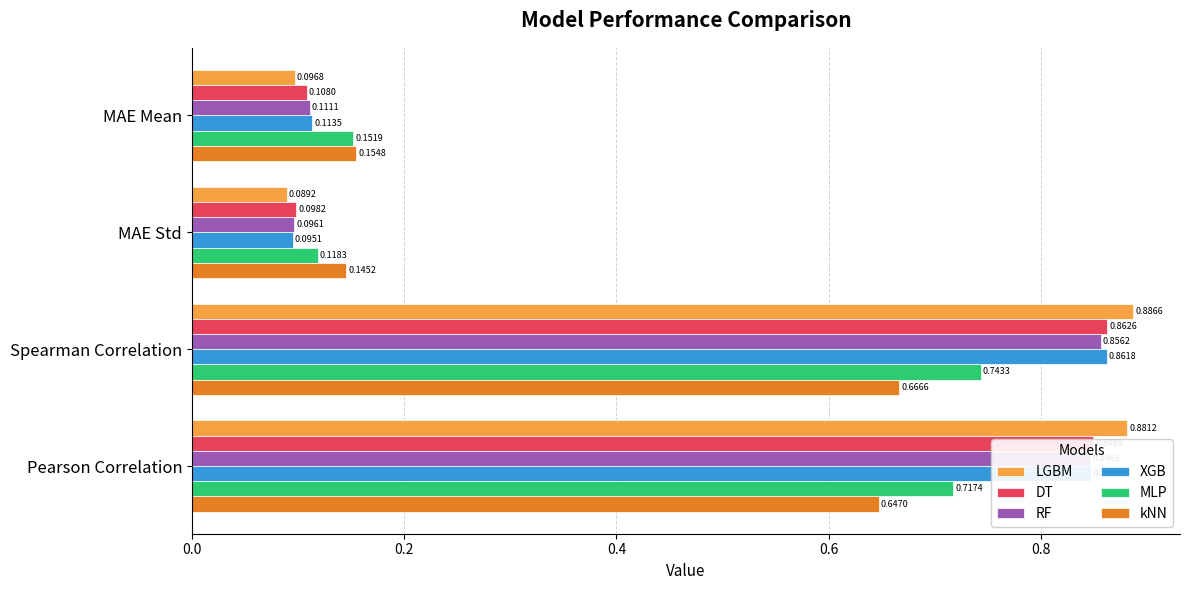

Which label corresponds to the smallest value in the chart?

MAE Std